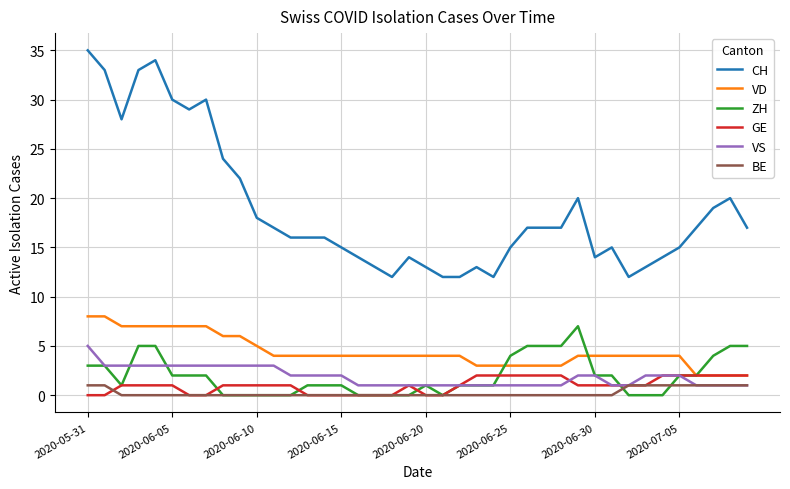

What are all the series names shown in the legend?

CH, VD, ZH, GE, VS, BE